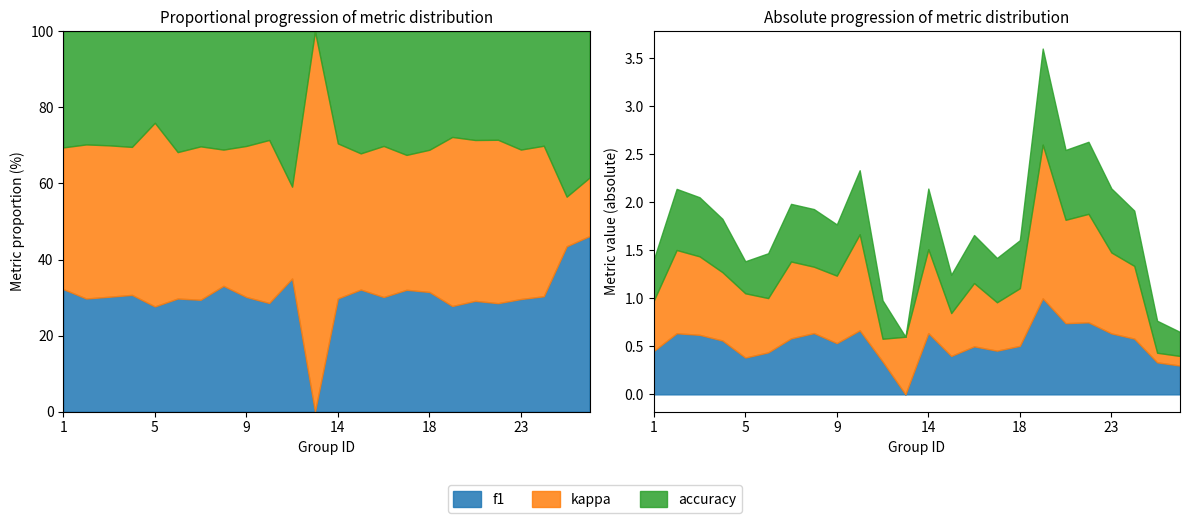

How many lines are shown in the chart?

3